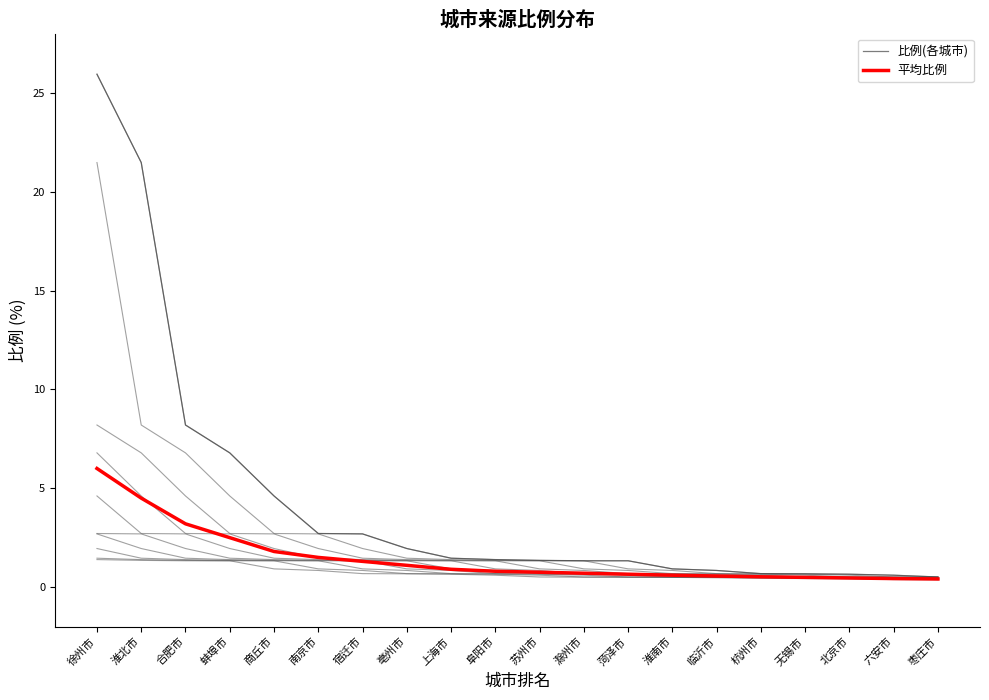

Reading left to right, transcribe all the data shown in this chart.

比例(各城市): 25.9	21.5	8.2	6.8	4.6	2.7	2.7	1.9	1.5	1.4	1.4	1.3	1.3	0.9	0.8	0.7	0.7	0.7	0.6	0.5
平均比例: 6.0	4.5	3.2	2.5	1.8	1.5	1.3	1.1	0.9	0.8	0.8	0.7	0.7	0.6	0.6	0.5	0.5	0.5	0.4	0.4